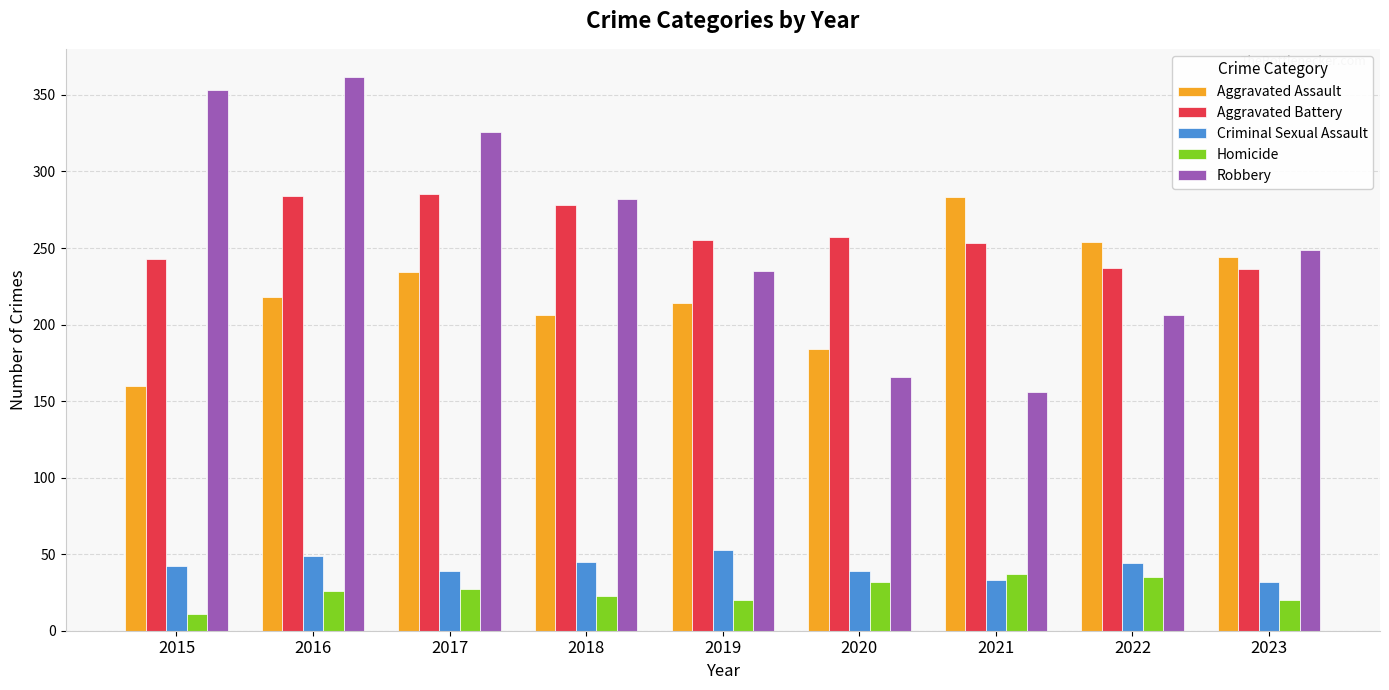

The value of Aggravated Assault at 2015 is 281. True or false?

False